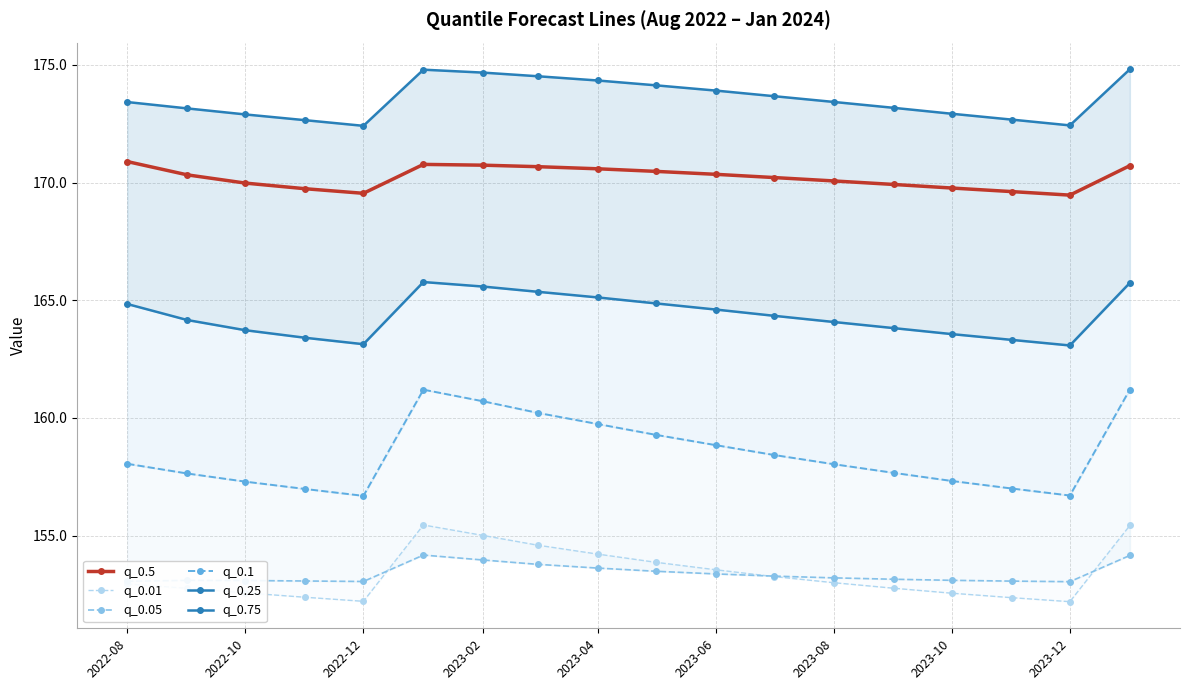

The q_0.5 series shows 37.0 at 2023-06. True or false?

False